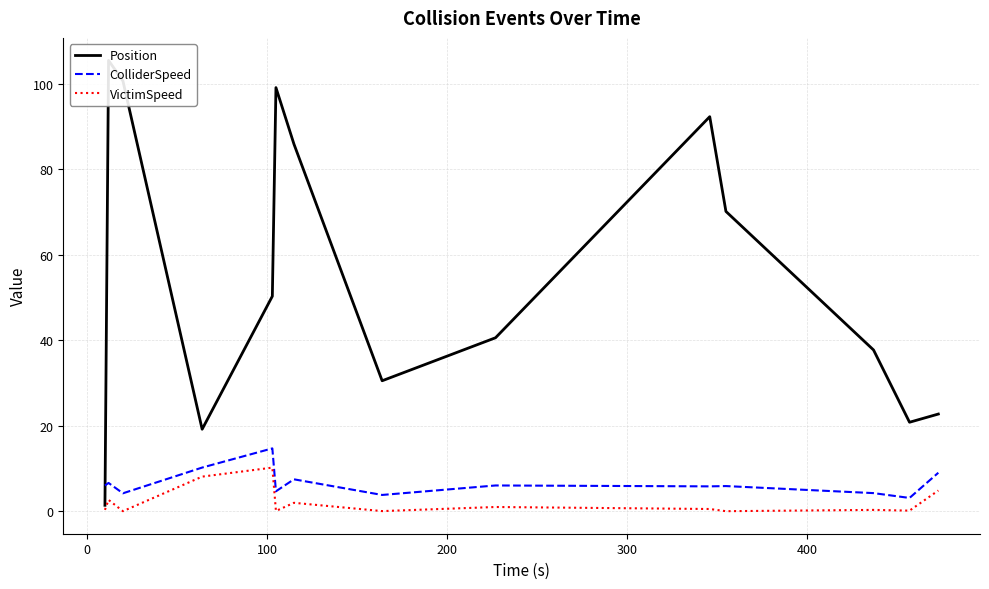

Which series has the largest total across all categories?

Position